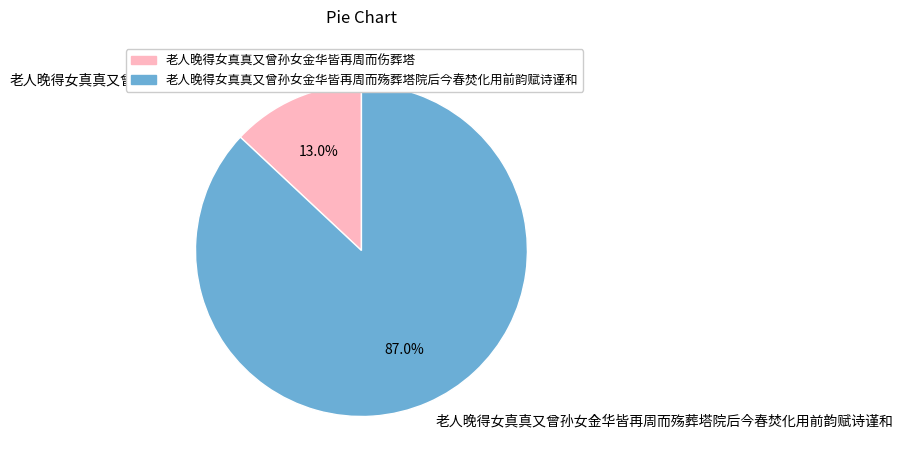

Approximately how many times larger is the value at 老人晚得女真真又曾孙女金华皆再周而殇葬塔院后今春焚化用前韵赋诗谨和 compared to 老人晚得女真真又曾孙女金华皆再周而伤葬塔?

6.7